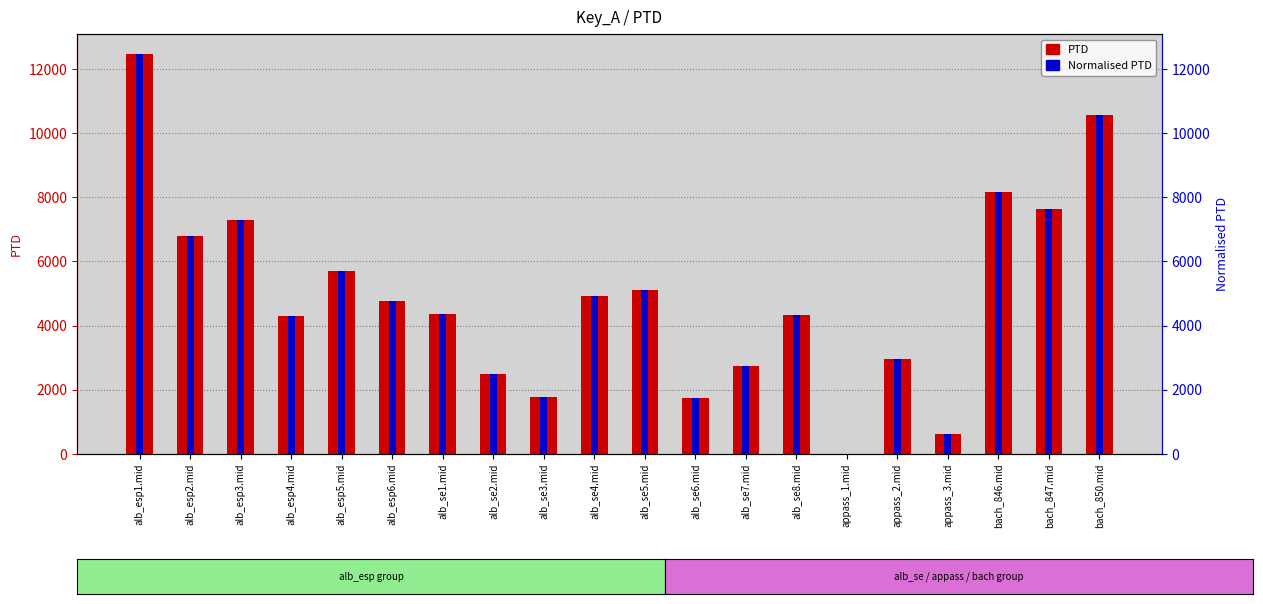

Reading left to right, list all the values displayed in this chart.

PTD: alb_esp1.mid=12466.7	alb_esp2.mid=6794.3	alb_esp3.mid=7288.7	alb_esp4.mid=4294.4	alb_esp5.mid=5699.6	alb_esp6.mid=4773.9	alb_se1.mid=4378.0	alb_se2.mid=2496.9	alb_se3.mid=1788.4	alb_se4.mid=4932.4	alb_se5.mid=5116.2	alb_se6.mid=1736.4	alb_se7.mid=2735.7	alb_se8.mid=4321.6	appass_1.mid=0.0	appass_2.mid=2953.2	appass_3.mid=629.9	bach_846.mid=8168.7	bach_847.mid=7641.5	bach_850.mid=10566.2
Normalised PTD: alb_esp1.mid=12466.7	alb_esp2.mid=6794.3	alb_esp3.mid=7288.7	alb_esp4.mid=4294.4	alb_esp5.mid=5699.6	alb_esp6.mid=4773.9	alb_se1.mid=4378.0	alb_se2.mid=2496.9	alb_se3.mid=1788.4	alb_se4.mid=4932.4	alb_se5.mid=5116.2	alb_se6.mid=1736.4	alb_se7.mid=2735.7	alb_se8.mid=4321.6	appass_1.mid=0.0	appass_2.mid=2953.2	appass_3.mid=629.9	bach_846.mid=8168.7	bach_847.mid=7641.5	bach_850.mid=10566.2